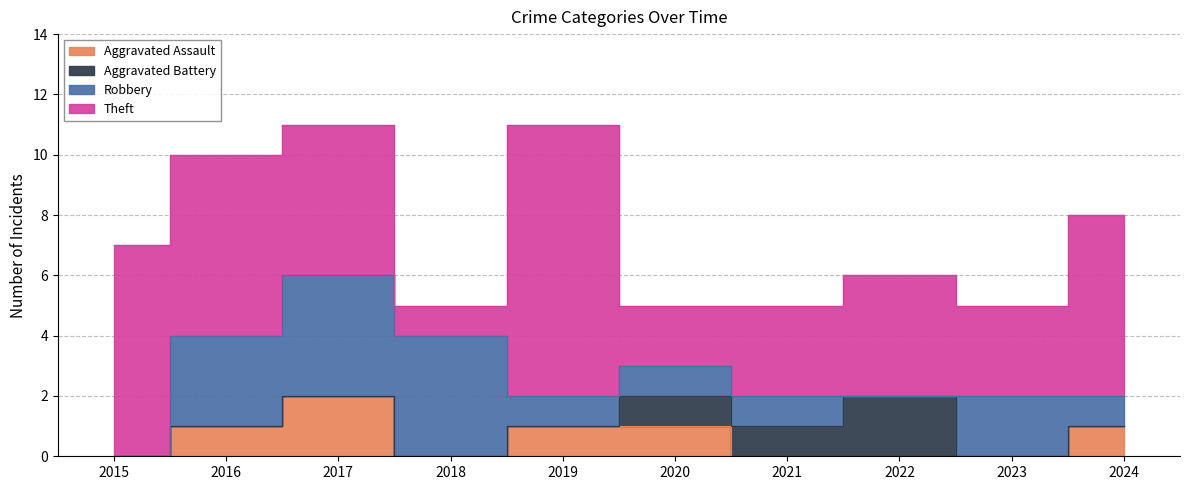

What is the difference between the second highest and second lowest values in the Theft series?

5